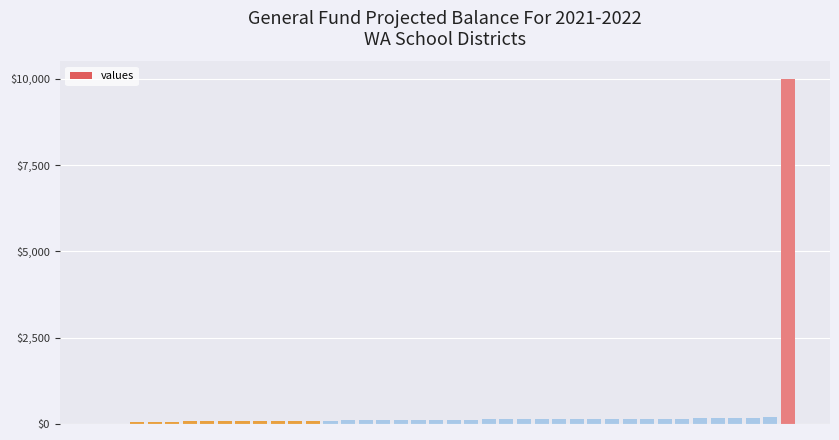

What is the maximum value shown in the chart?

10000